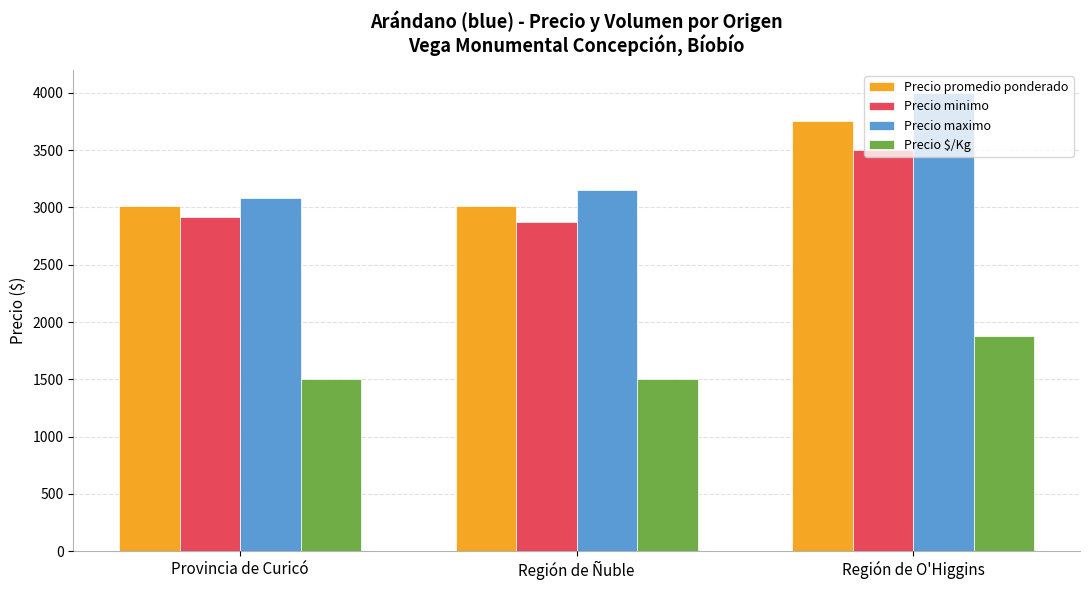

List the series in order of their peak value, lowest first.

Precio $/Kg, Precio minimo, Precio promedio ponderado, Precio maximo